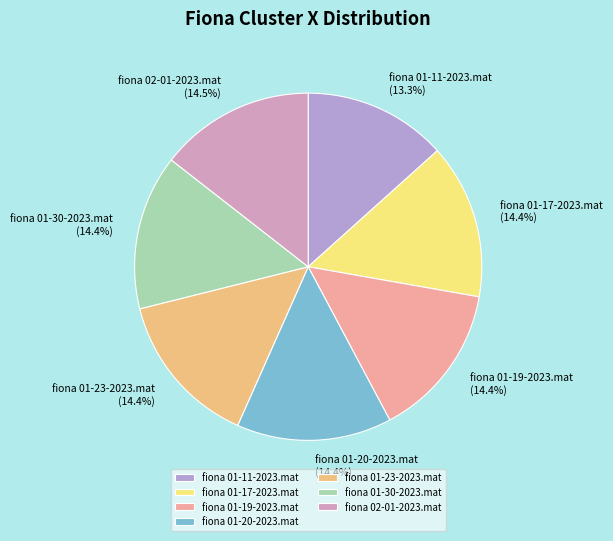

Which category has the smallest portion of the pie?

fiona 01-11-2023.mat